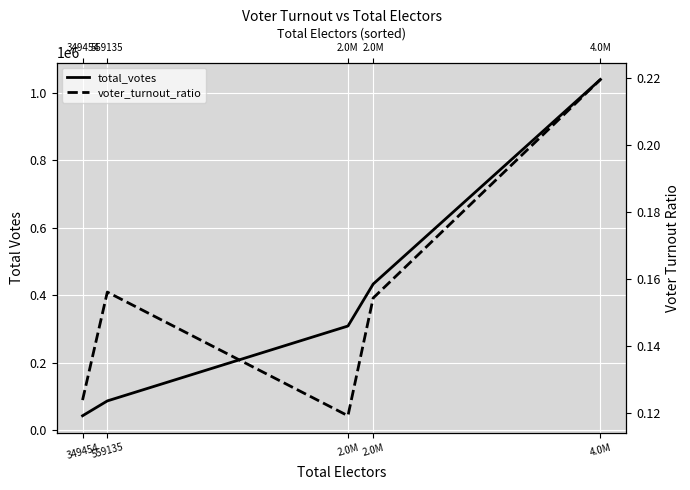

Is it true that voter_turnout_ratio equals 0.2 at 4.0M?

True